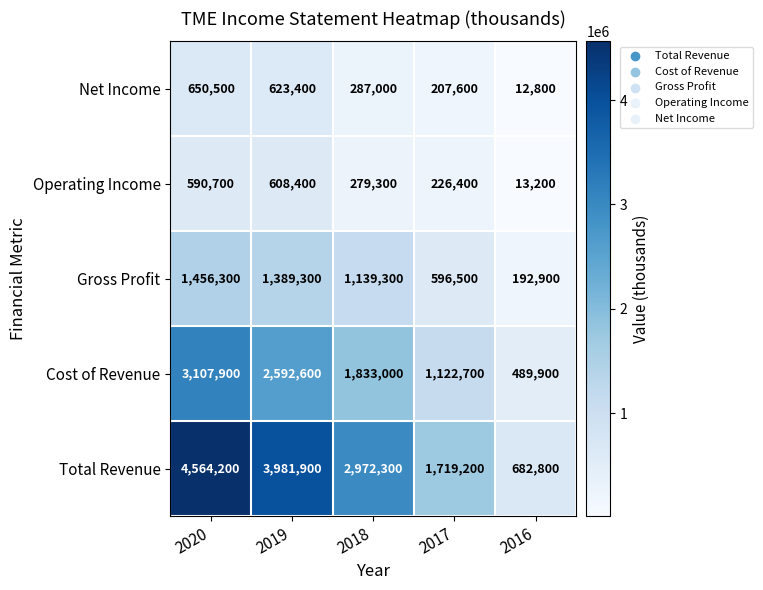

What is the maximum value shown in the chart?

4564200